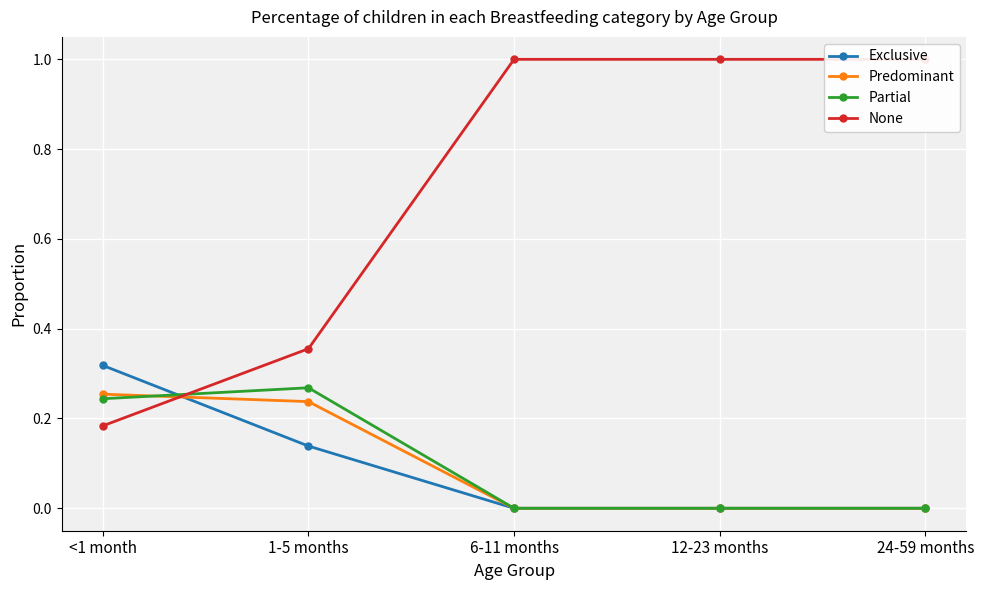

How many intersections are there between Partial and Exclusive?

1